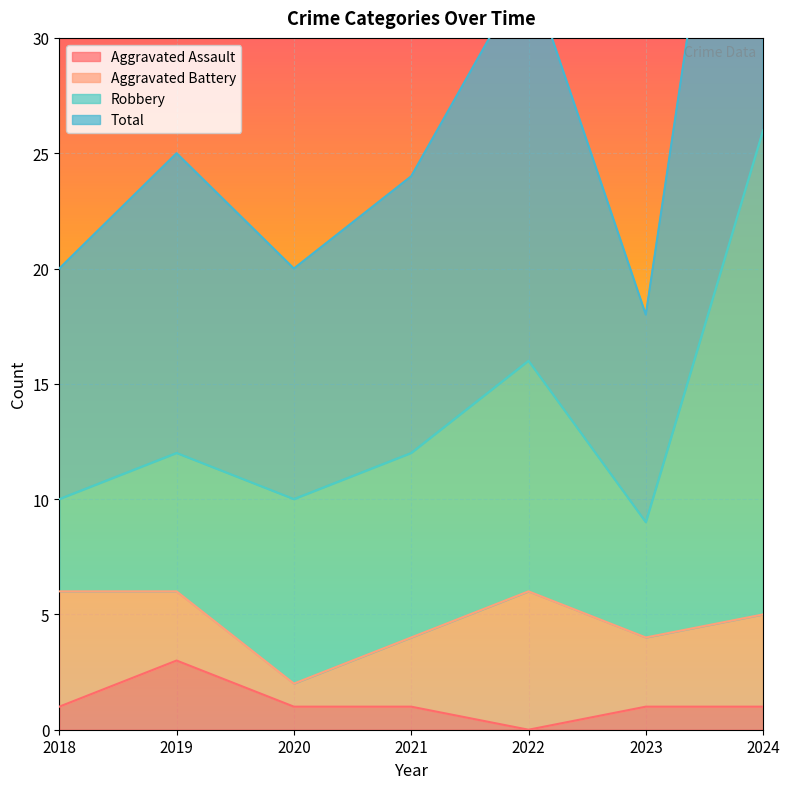

Where is the first local maximum for Total?

2019